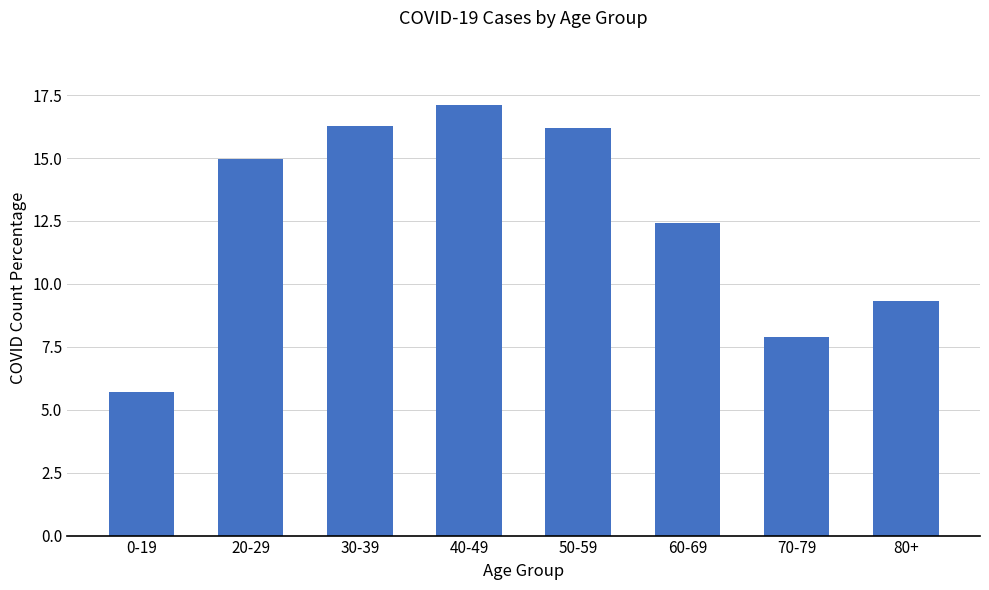

Reading left to right, list all the values displayed in this chart.

5.7	15.0	16.3	17.1	16.2	12.4	7.9	9.3